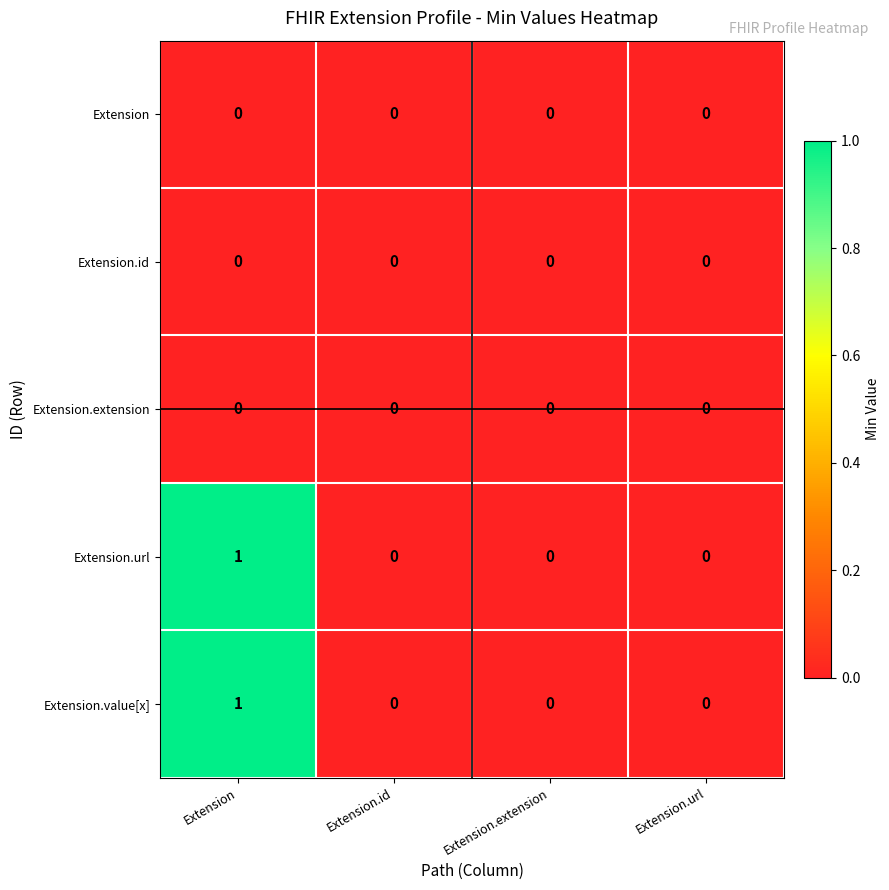

Reading left to right, list all the values displayed in this chart.

Extension: 0	0	0	0
Extension.id: 0	0	0	0
Extension.extension: 0	0	0	0
Extension.url: 1	0	0	0
Extension.value[x]: 1	0	0	0